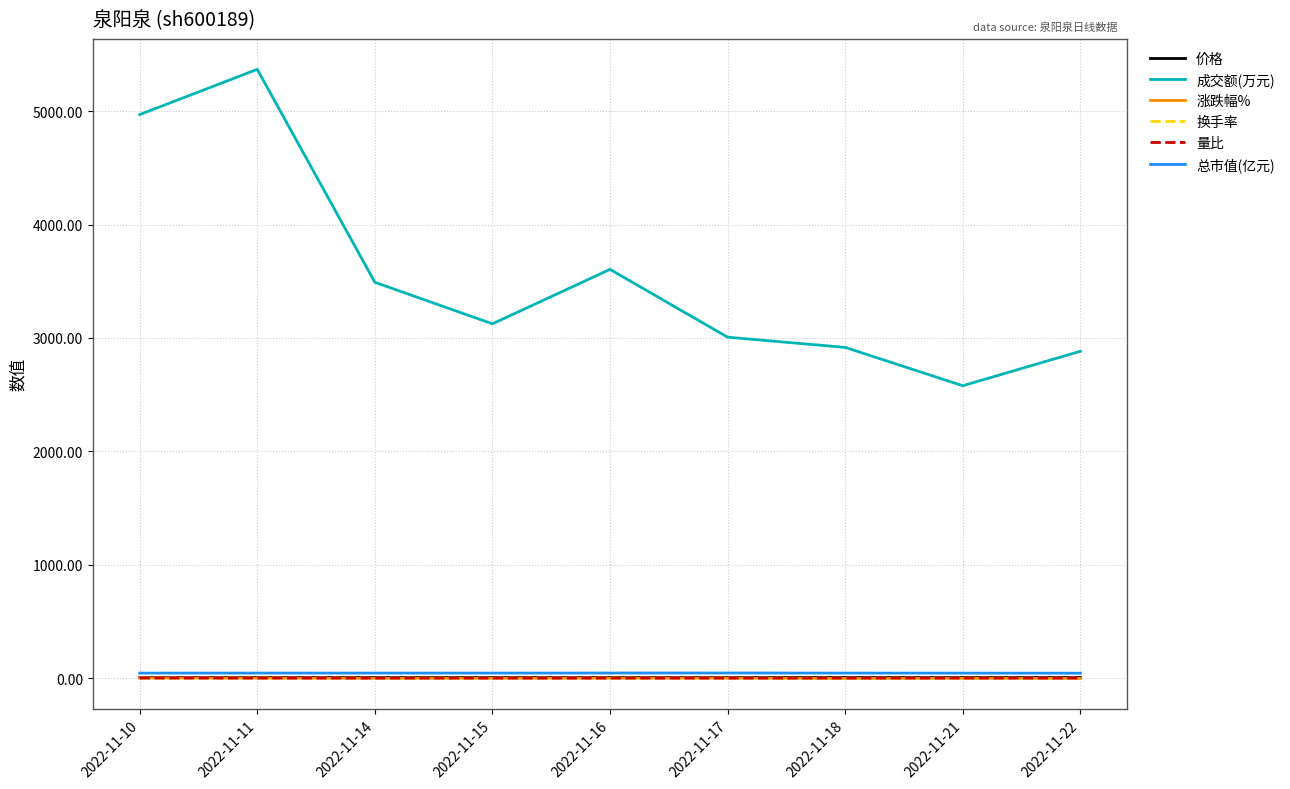

What is the sum of all 量比 values?

8.2